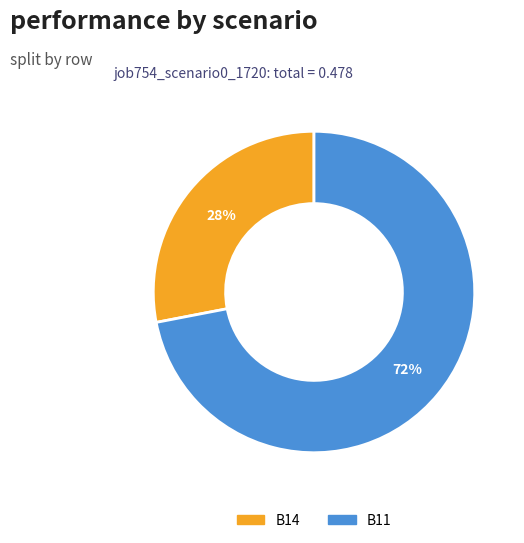

Is there any slice that represents more than half of the pie?

Yes